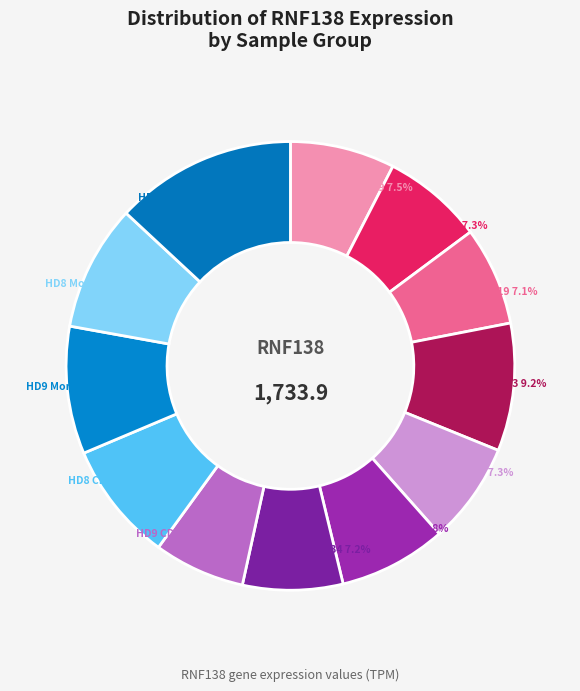

What is the largest slice in the pie chart?

HD7_Neu